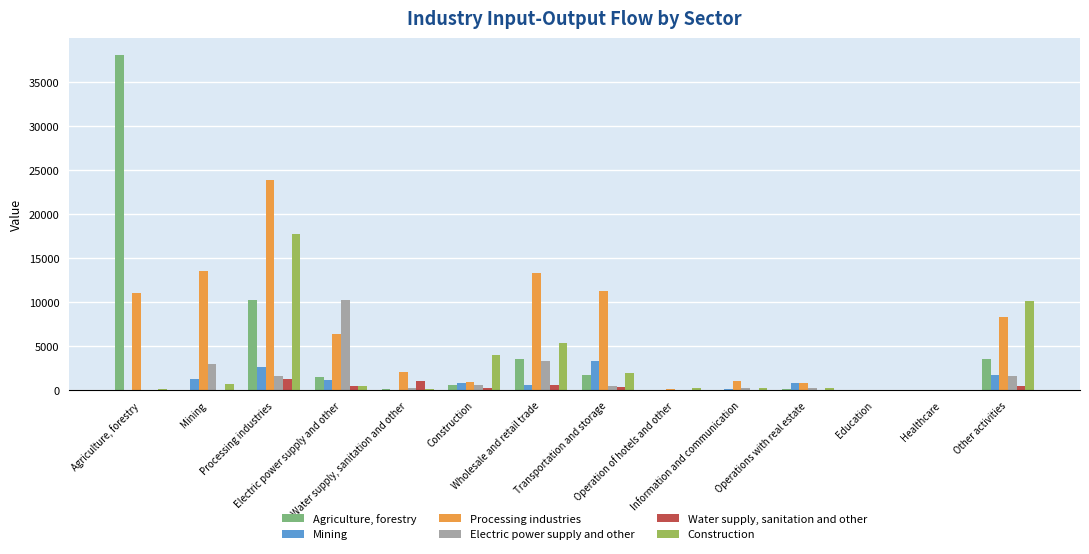

What is the maximum value shown in the chart?

38081.5